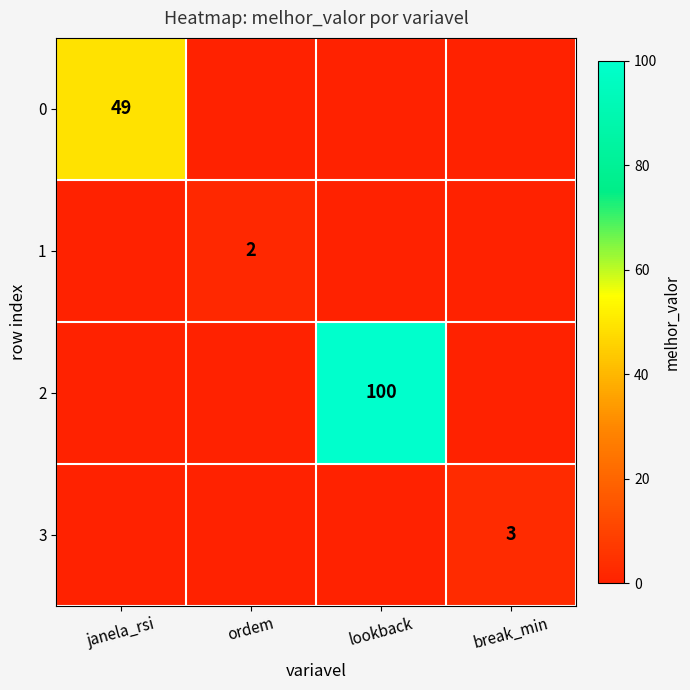

The 1 series shows 0 at janela_rsi. True or false?

True